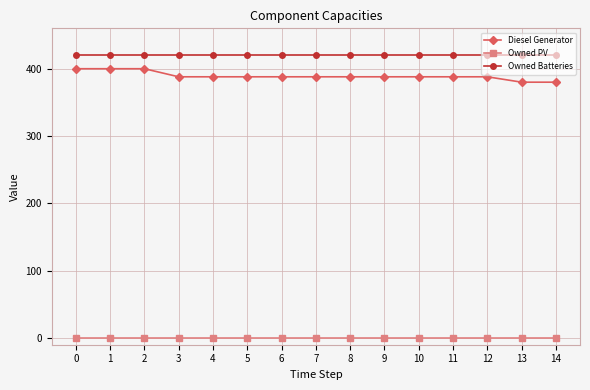

The value of Owned Batteries at 14 is 189.1. True or false?

False